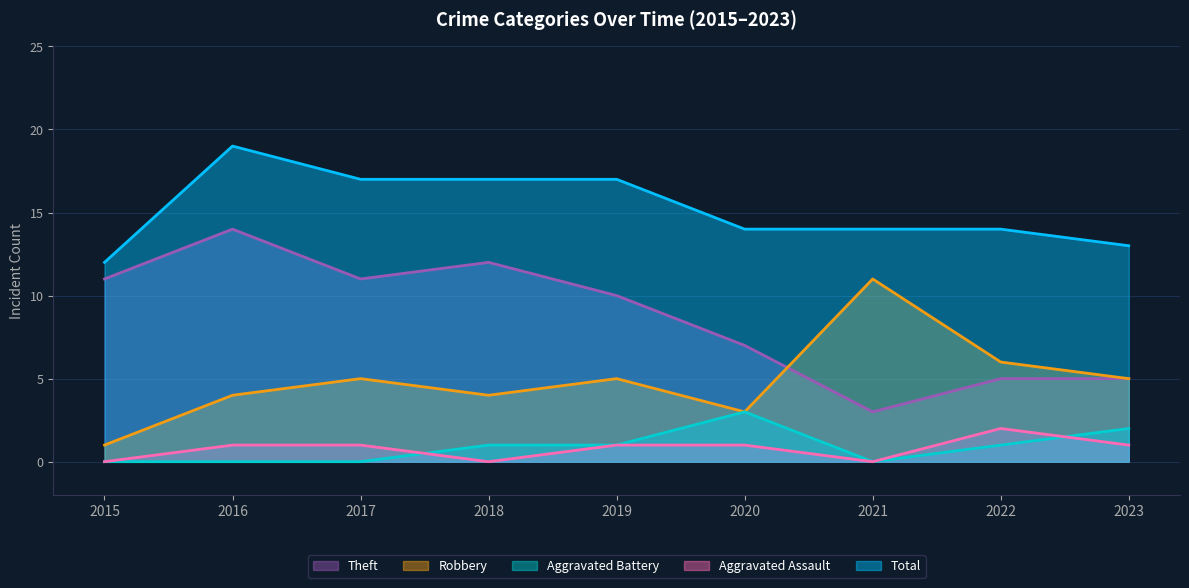

True or false: Aggravated Assault and Total cross at least once.

False